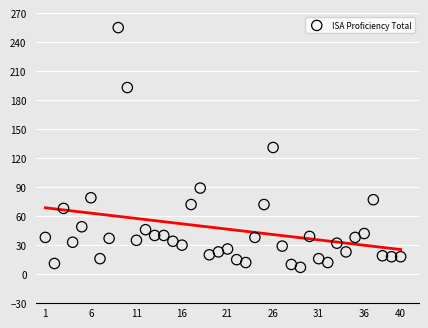

What is the range of Y values (max minus min)?

248